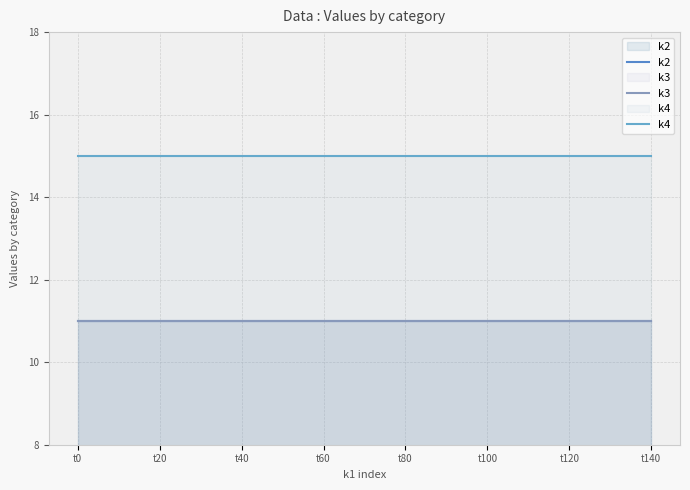

The k2 series shows 15 at t60. True or false?

False